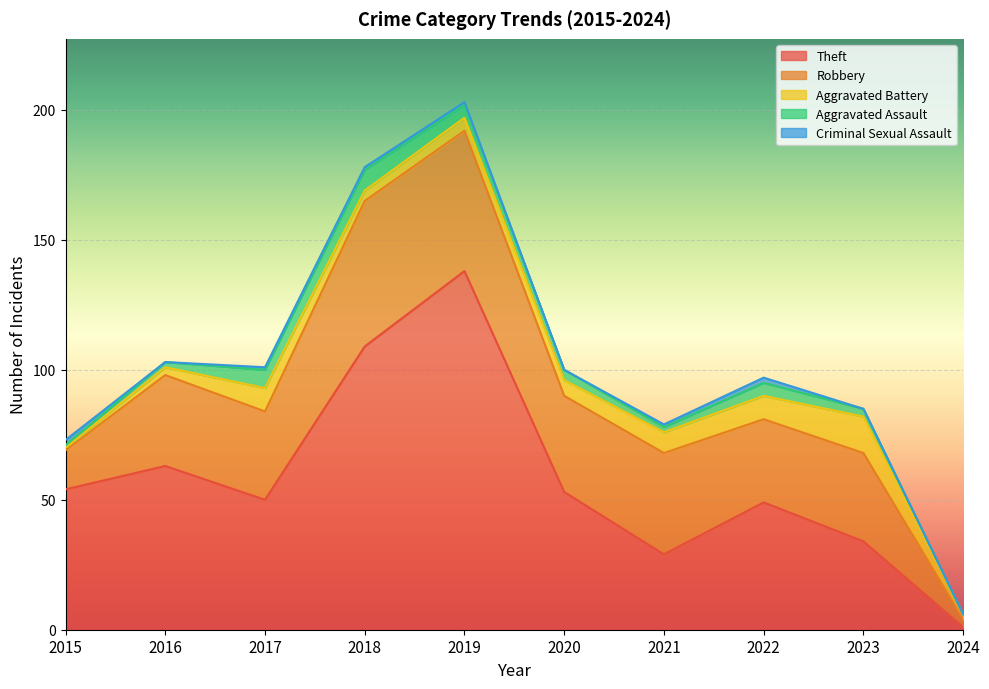

What is the greatest value displayed?

138